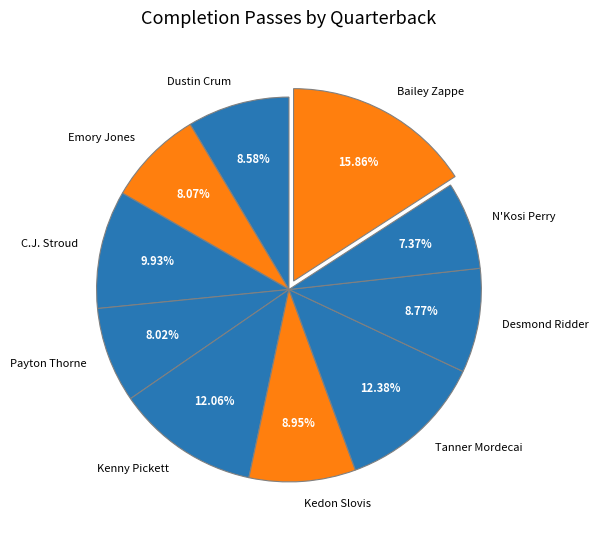

How many segments does this pie chart have?

10